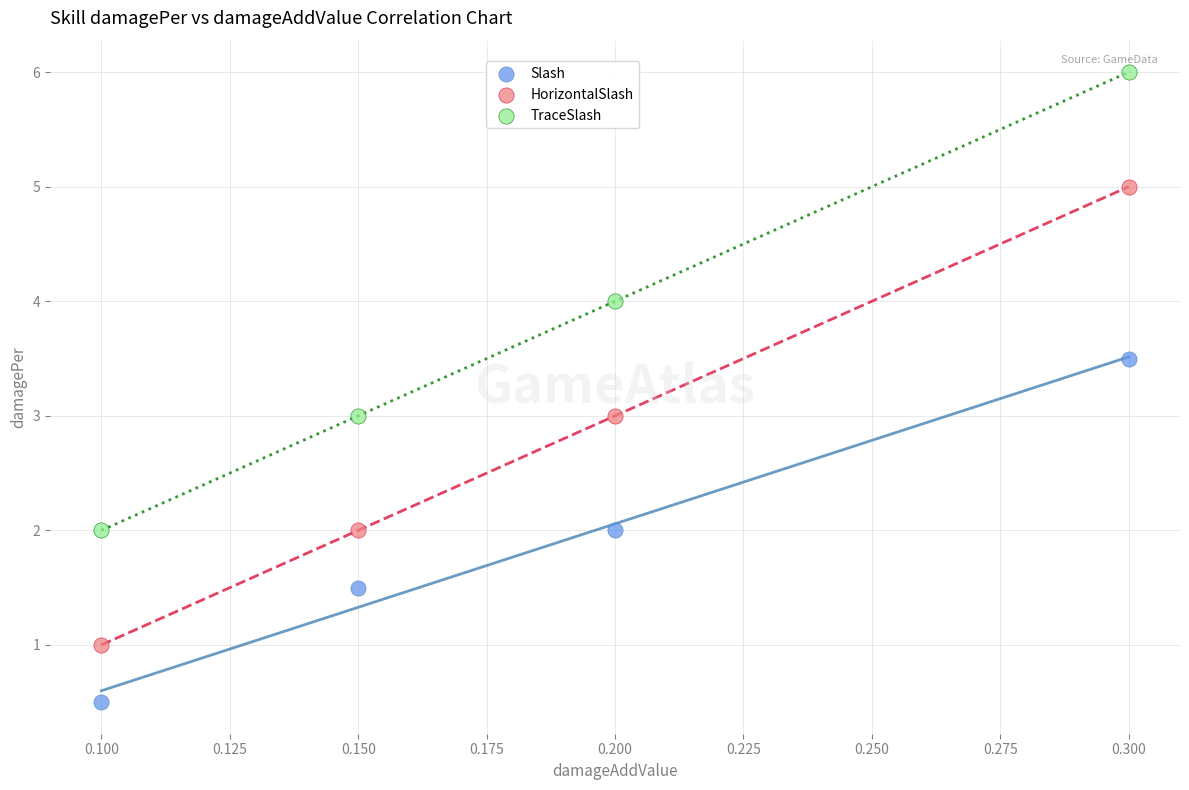

Which series contains the highest Y value?

TraceSlash